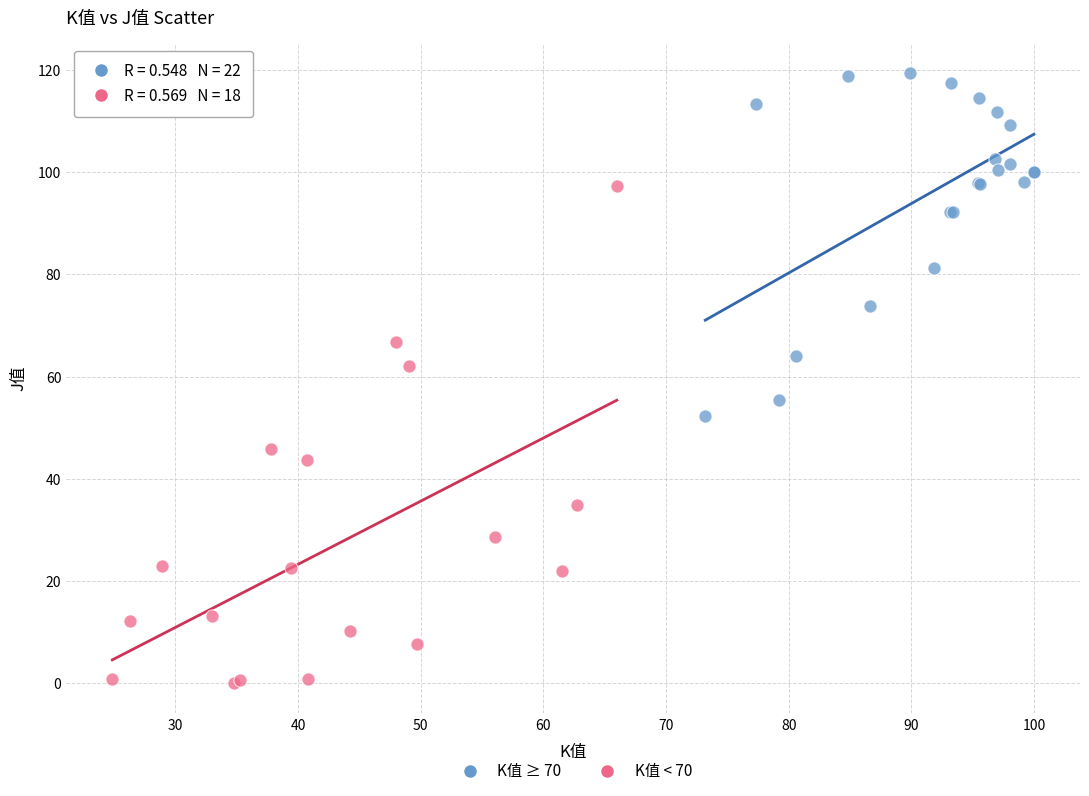

Which series contains the lowest Y value?

K值 < 70